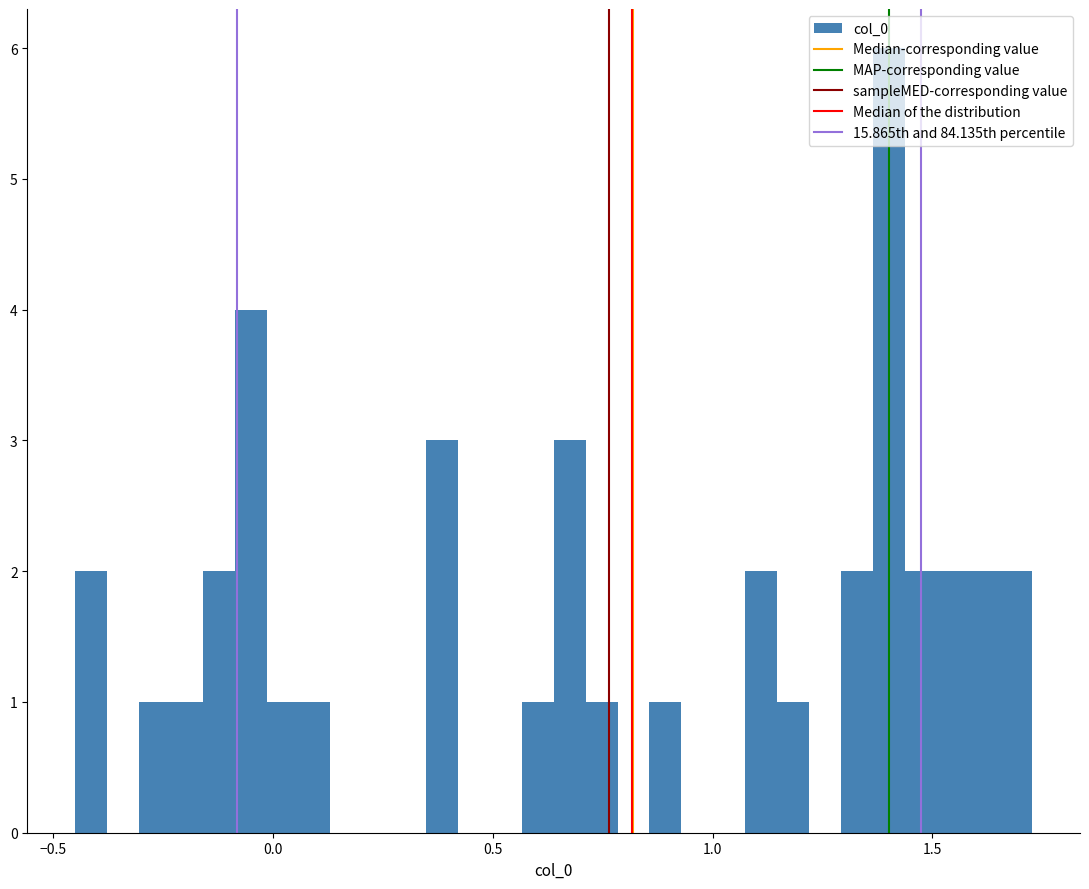

Read against the x-axis, roughly where is the centre of the tallest bar?

1.40